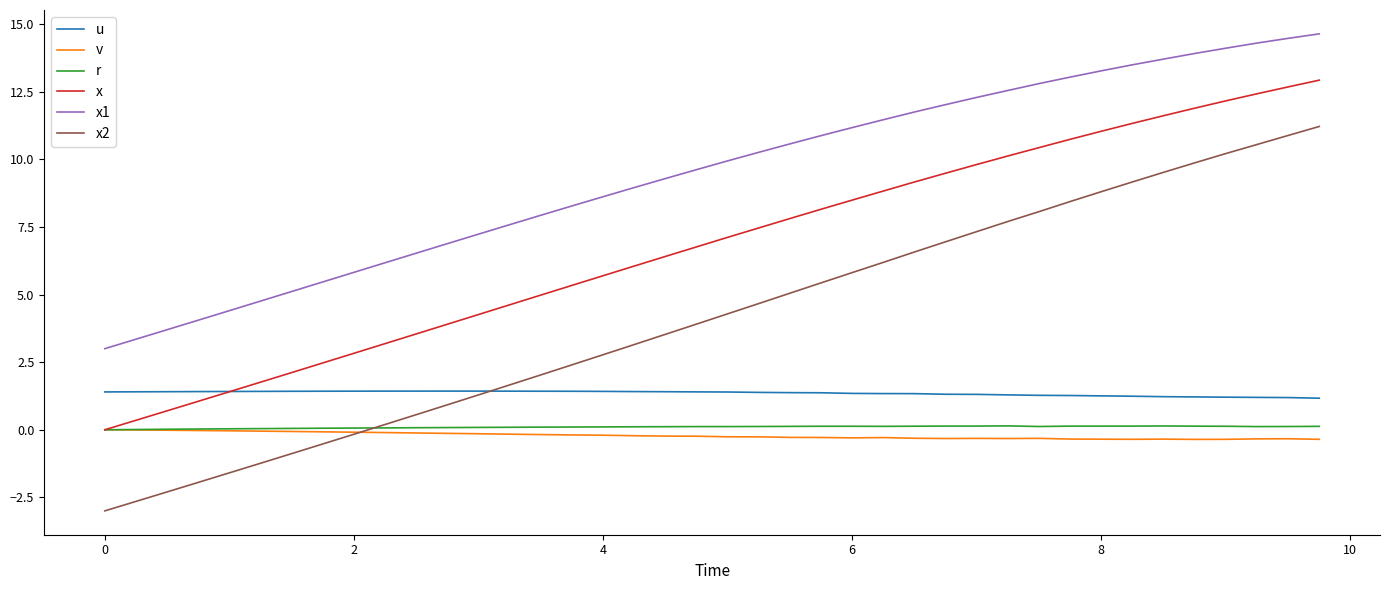

True or false: r has more than 0 interior local peaks.

True